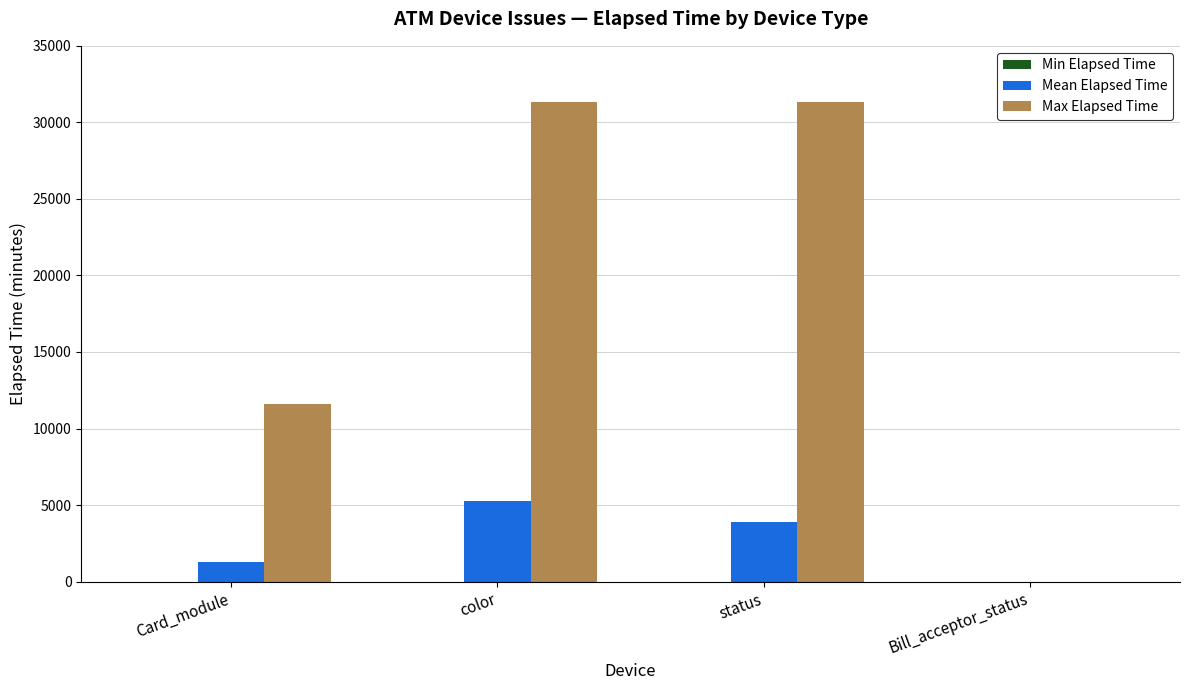

The value of Max Elapsed Time at Bill_acceptor_status is 0. True or false?

True